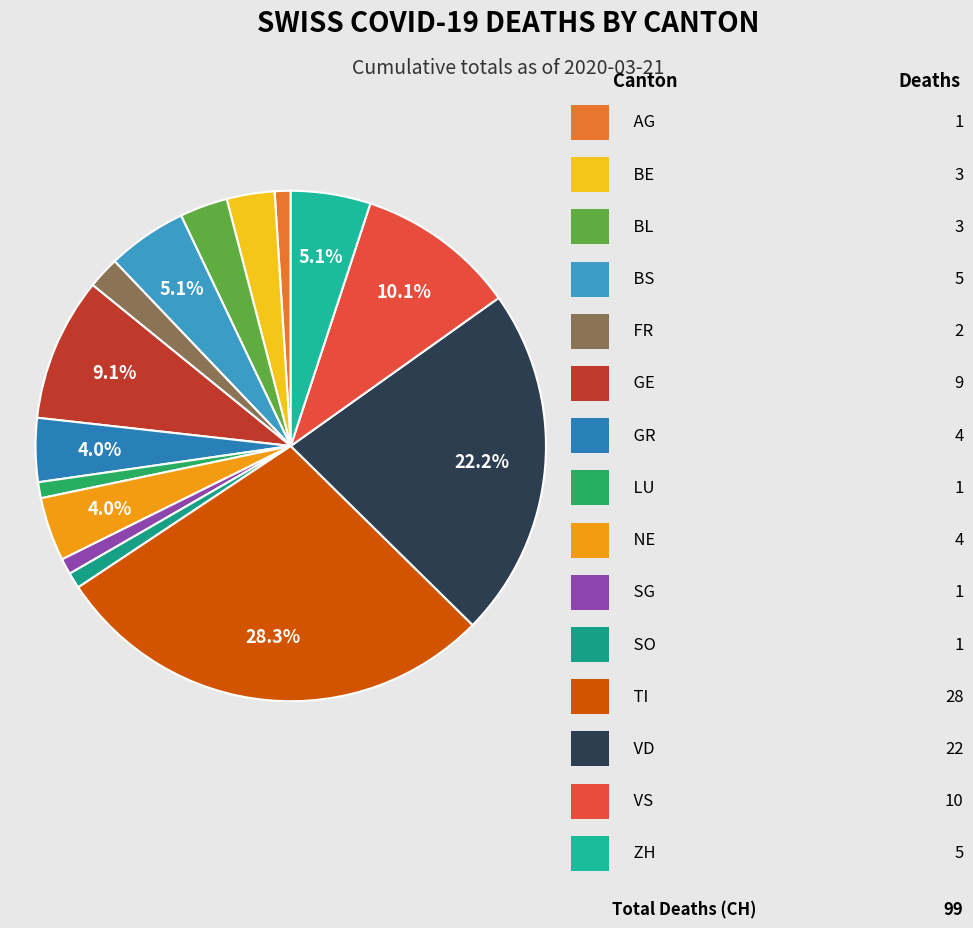

To the nearest percent, what is the average slice percentage?

7%